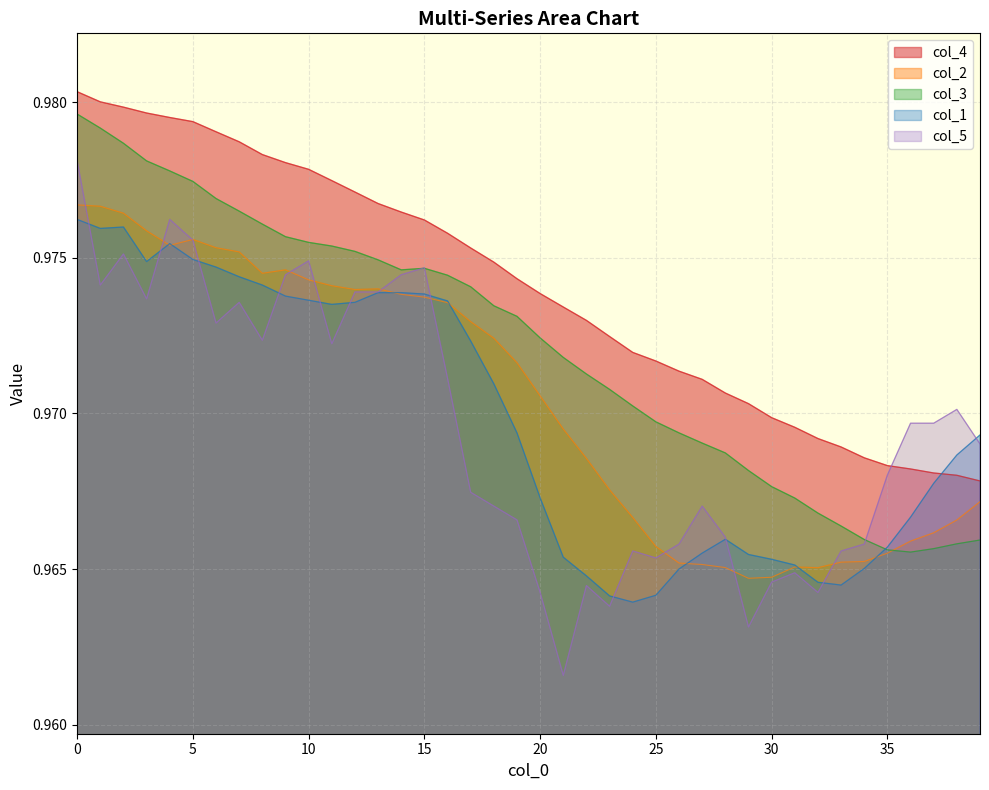

What are all the series names shown in the legend?

col_4, col_2, col_3, col_1, col_5